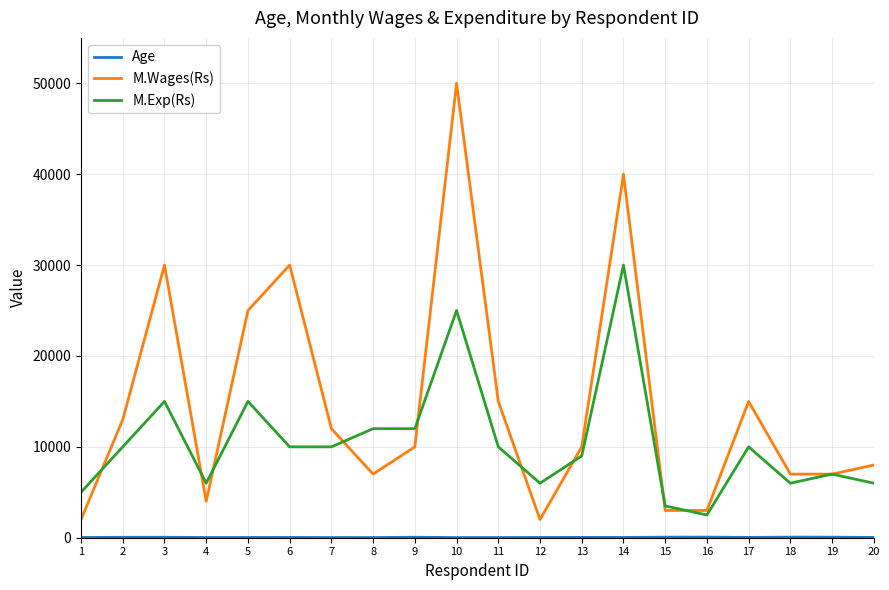

What is the highest value of the M.Exp(Rs) series?

30000